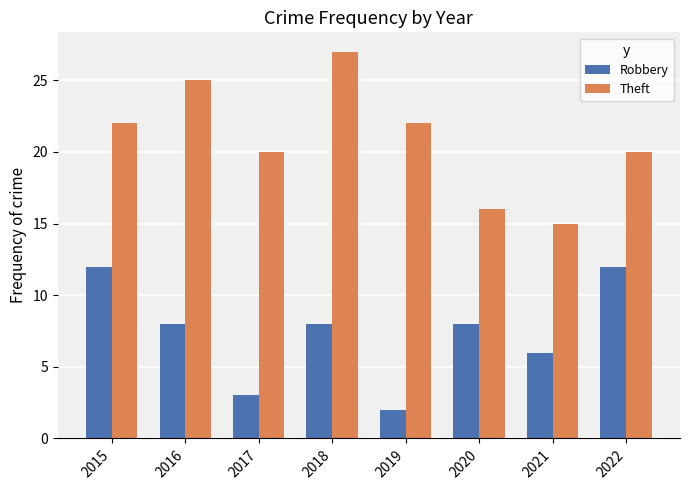

Are the bars horizontal?

No